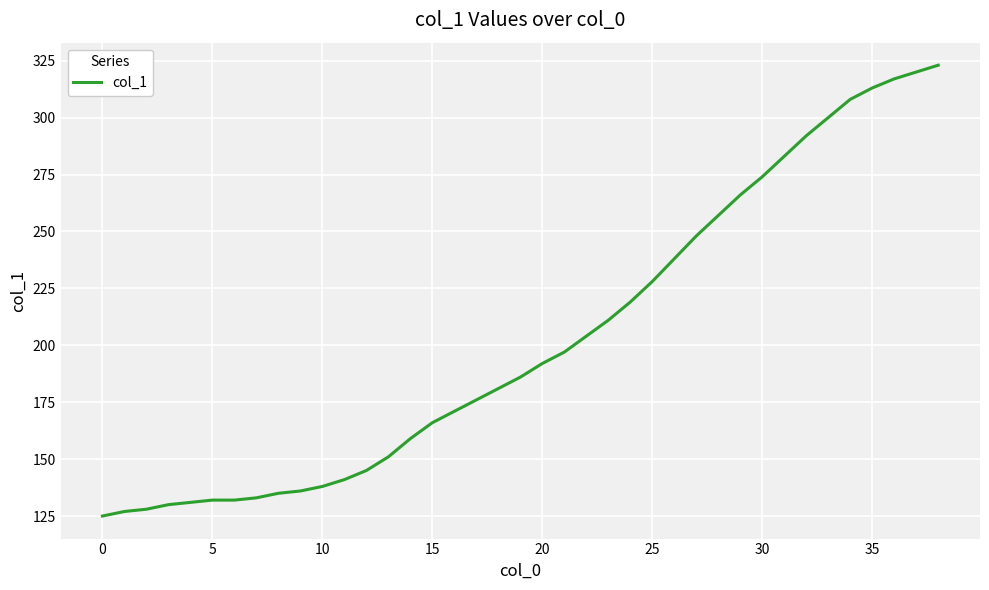

What is the smallest value displayed?

125